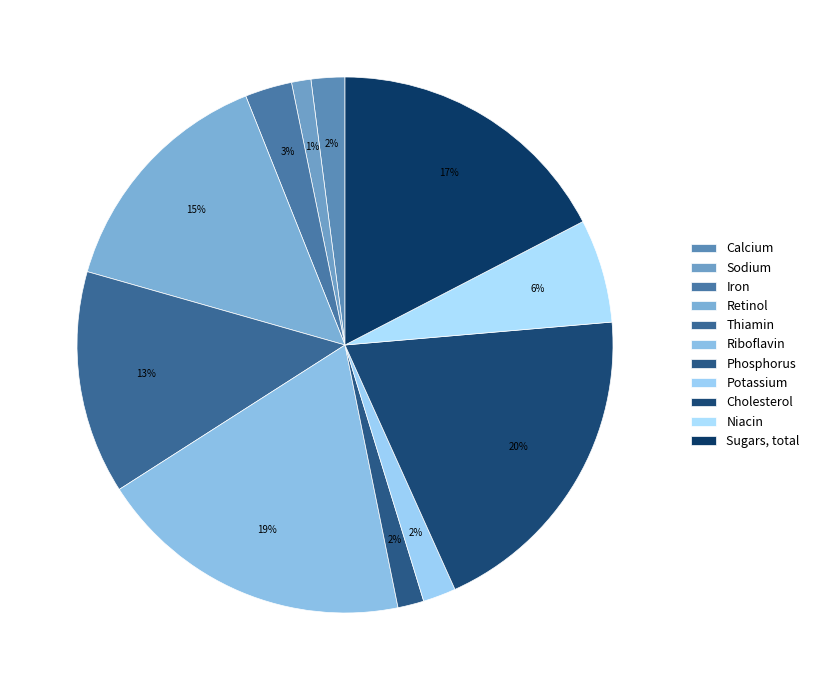

Count the number of slices in the pie.

11